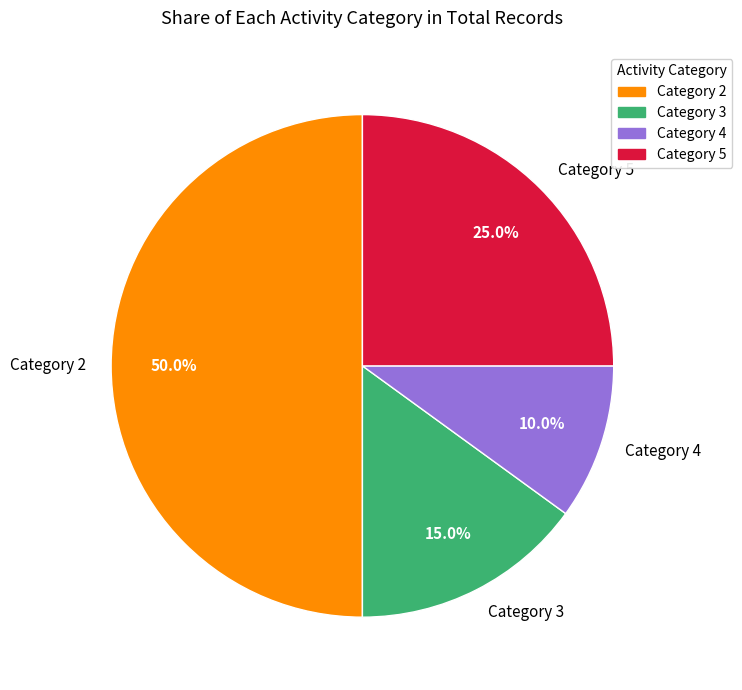

To the nearest percent, what is the difference between the largest and smallest slice percentages?

40%